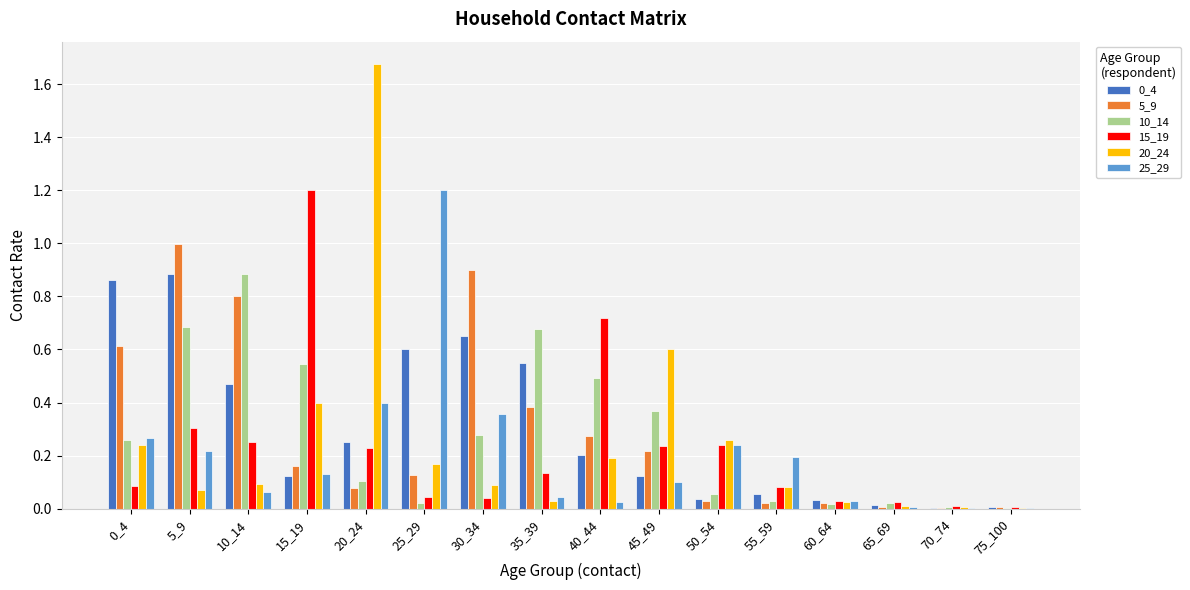

At which category is the sum across all series the highest?

5_9